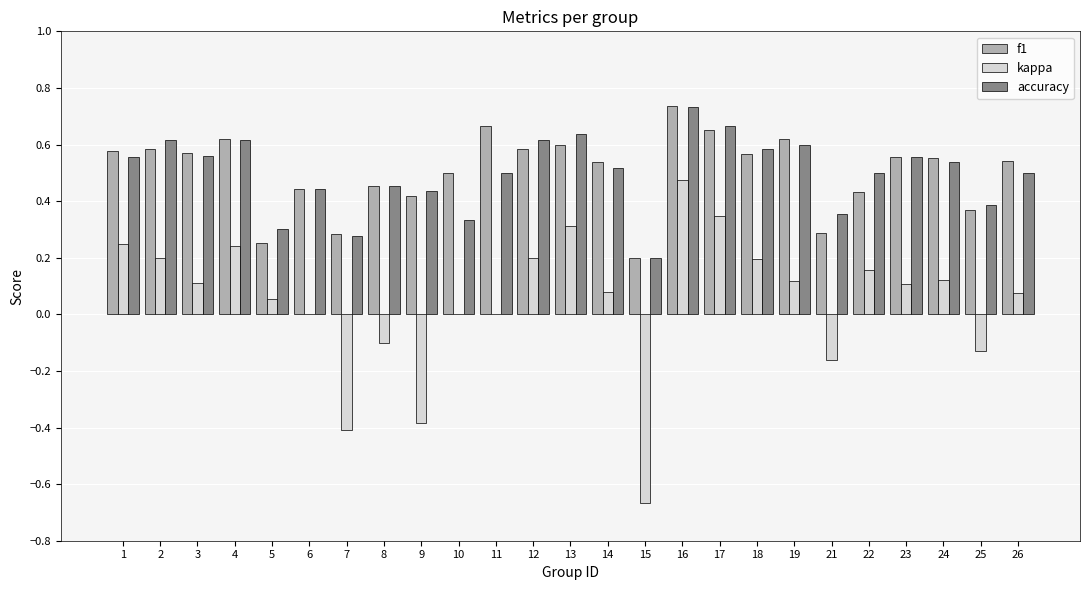

Does the chart contain stacked bars?

No